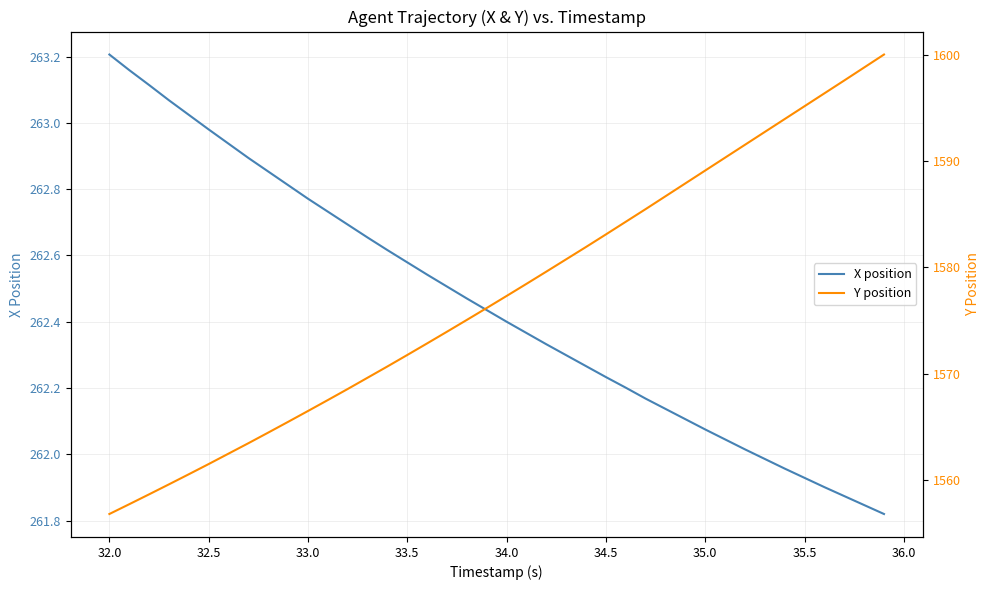

True or false: Y position and X position intersect in this chart.

False